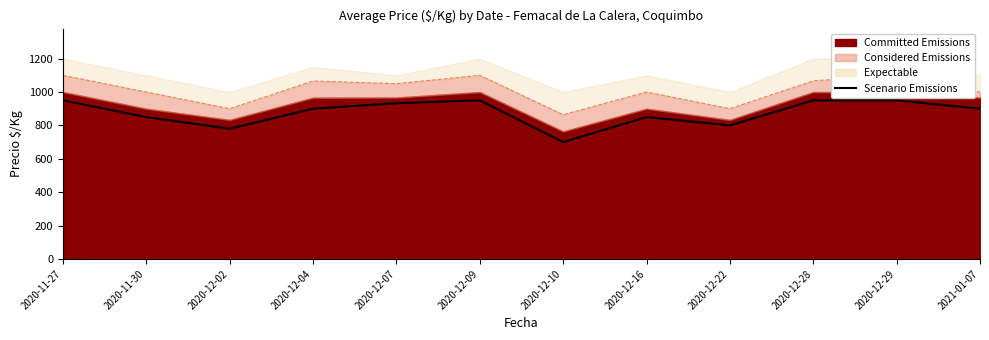

List the labels in order of value, largest first.

2020-11-27, 2020-12-09, 2020-12-28, 2020-12-29, 2020-12-07, 2020-12-04, 2021-01-07, 2020-11-30, 2020-12-16, 2020-12-22, 2020-12-02, 2020-12-10